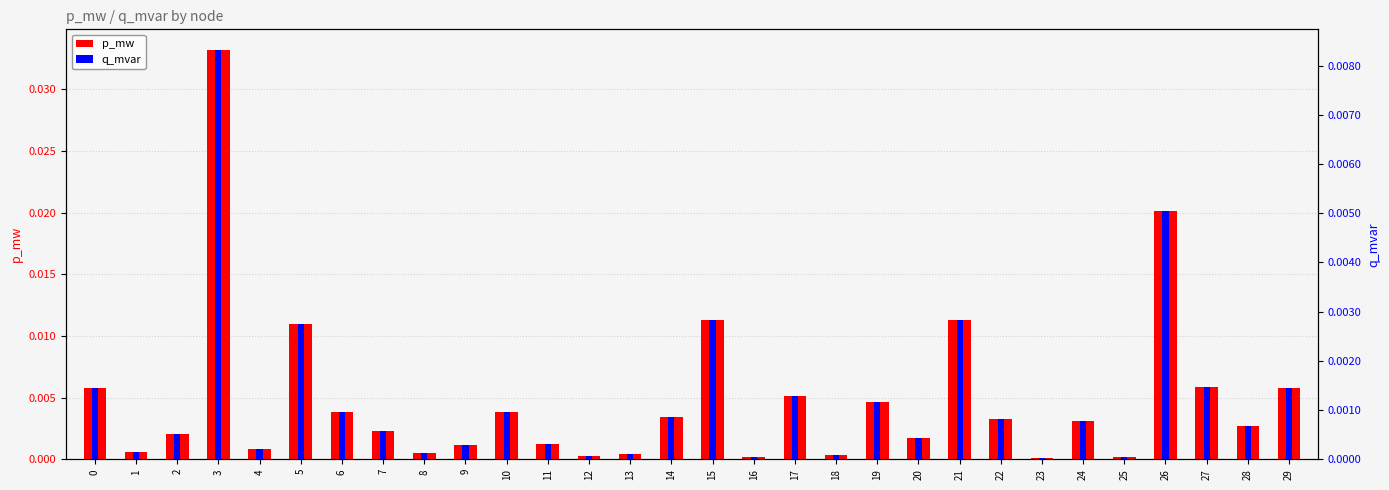

Which series has the largest total across all categories?

p_mw